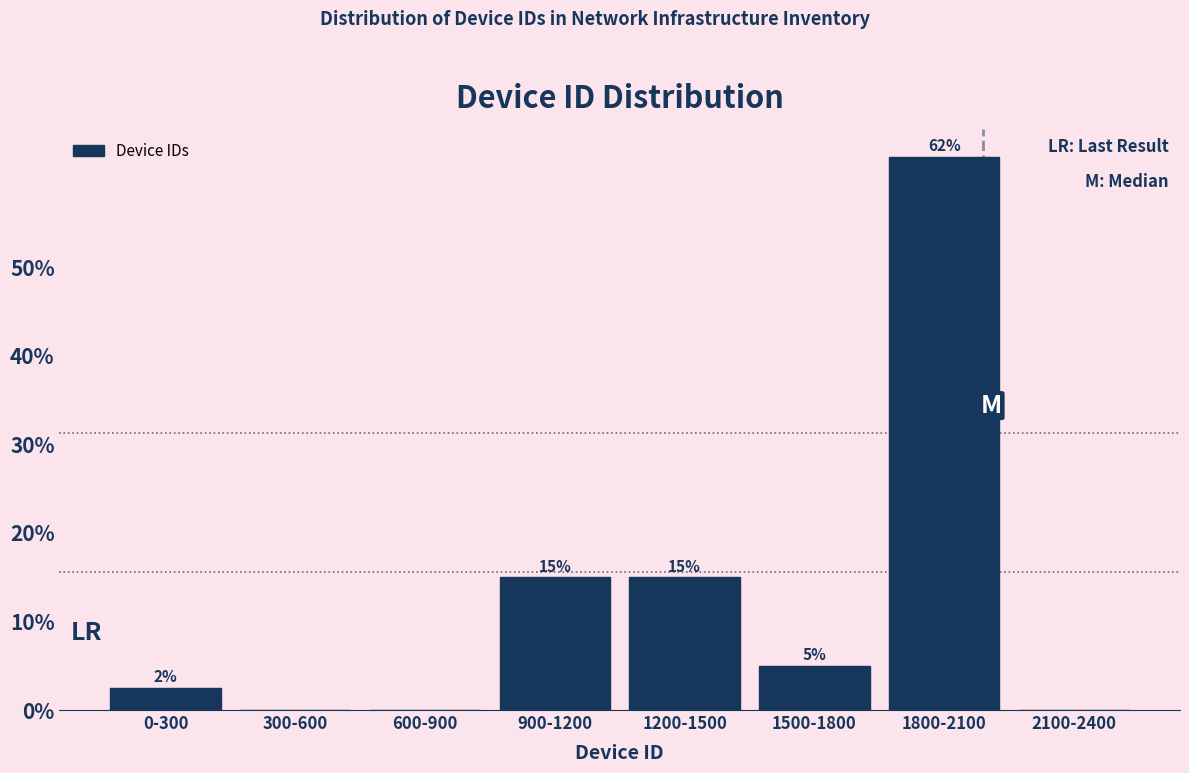

The chart shows a value of 24.2 at 600-900. True or false?

False